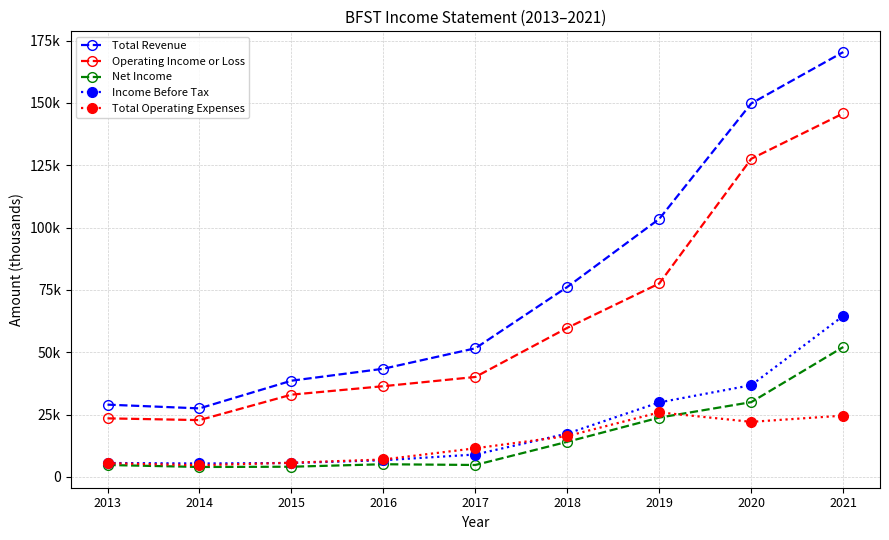

At 2019, list the series in order from largest to smallest.

Total Revenue, Operating Income or Loss, Income Before Tax, Total Operating Expenses, Net Income